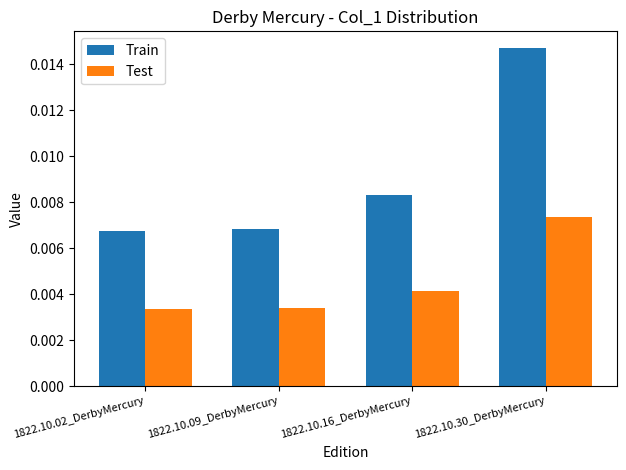

Rank the series at 1822.10.30_DerbyMercury from highest to lowest value.

Train, Test